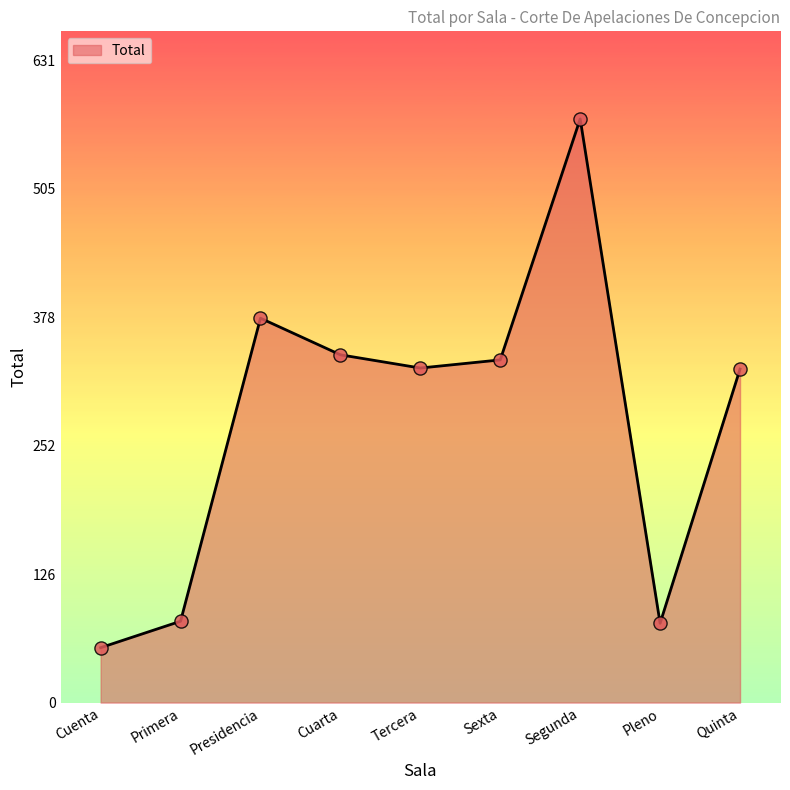

What is the change in value from Cuarta to Tercera?

-13